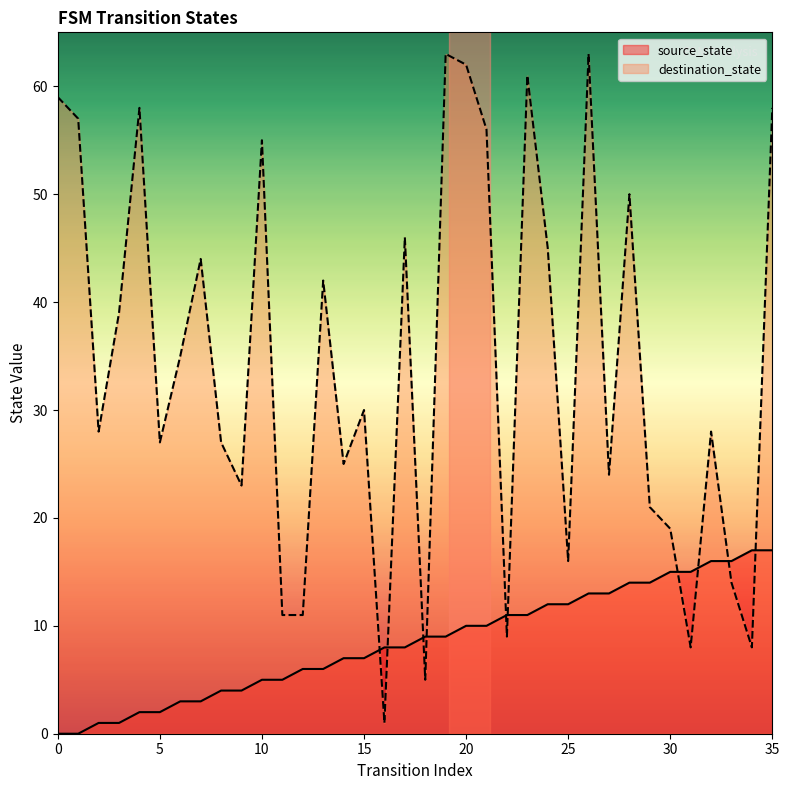

List the series in order of their peak value, highest first.

destination_state, source_state